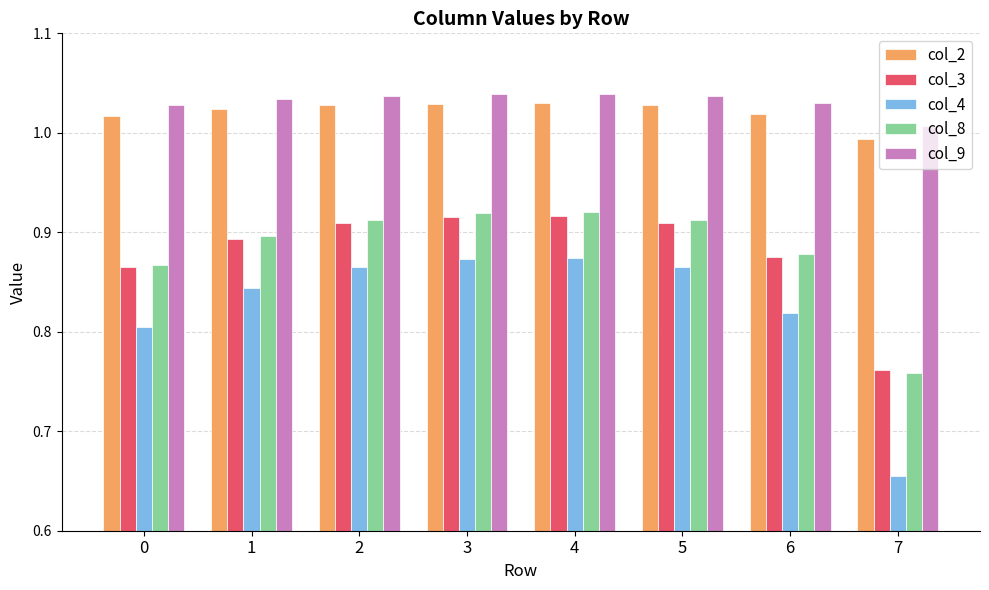

The col_3 series shows 0.8 at 7. True or false?

True